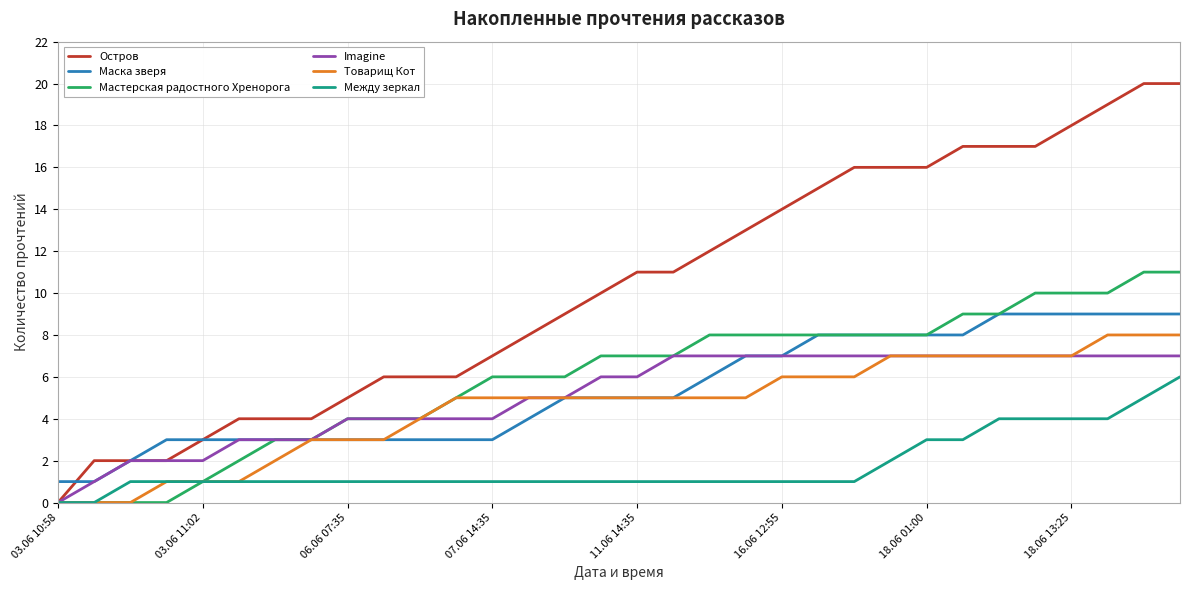

Which series has the largest total across all categories?

Остров